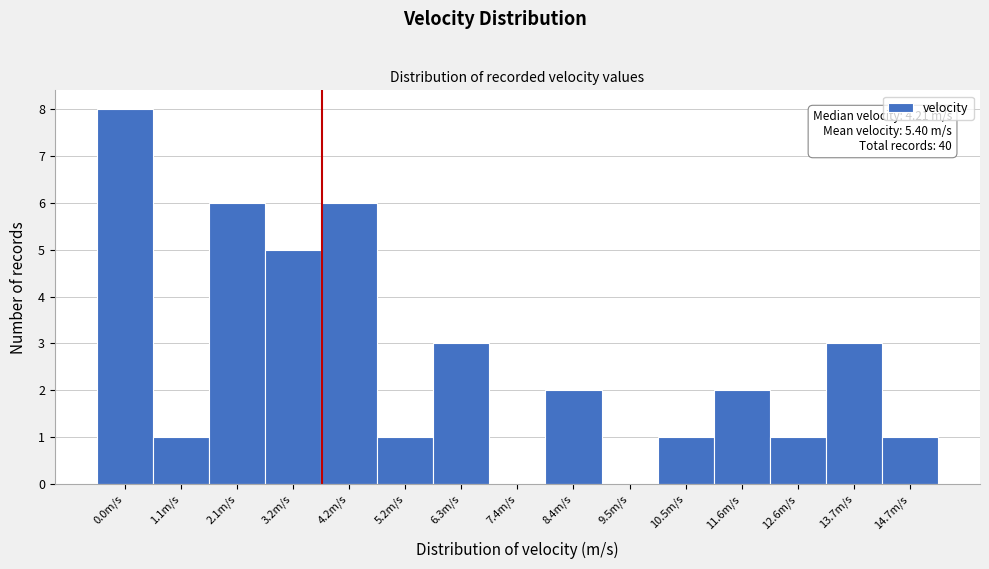

Reading left to right, extract all data points from this chart.

0.0m/s=8	1.1m/s=1	2.1m/s=6	3.2m/s=5	4.2m/s=6	5.2m/s=1	6.3m/s=3	7.4m/s=0	8.4m/s=2	9.5m/s=0	10.5m/s=1	11.6m/s=2	12.6m/s=1	13.7m/s=3	14.7m/s=1